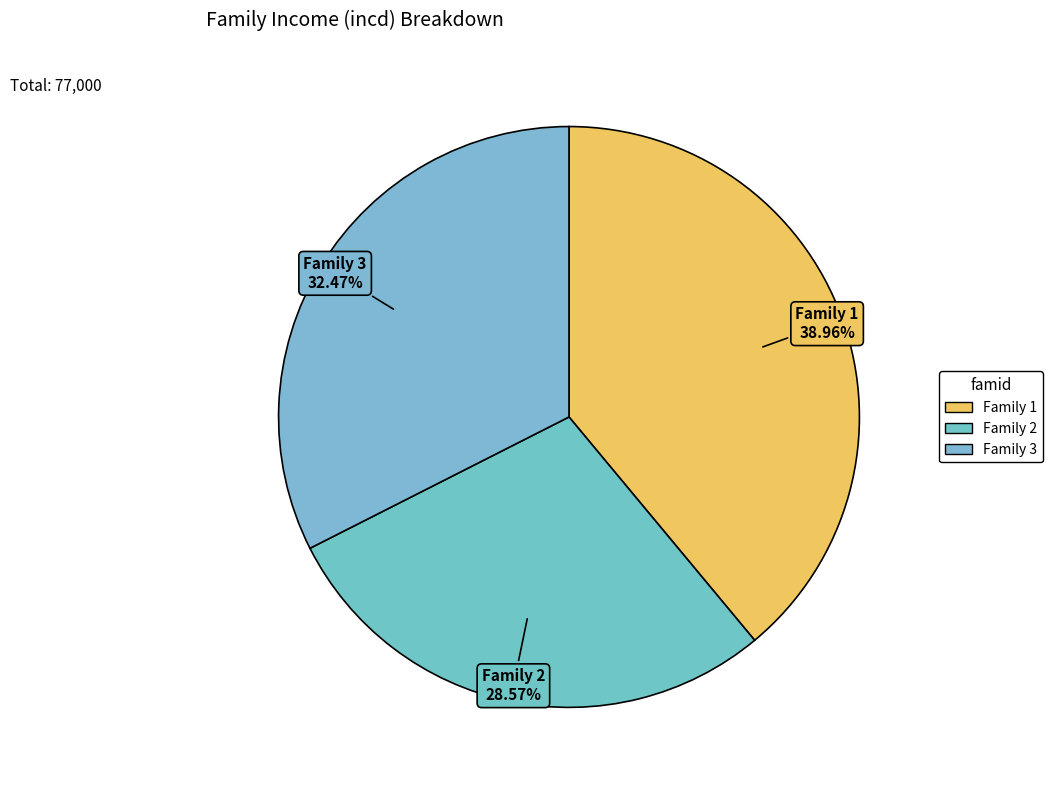

Approximately how many times larger is the value at Family 3 compared to Family 1?

0.8